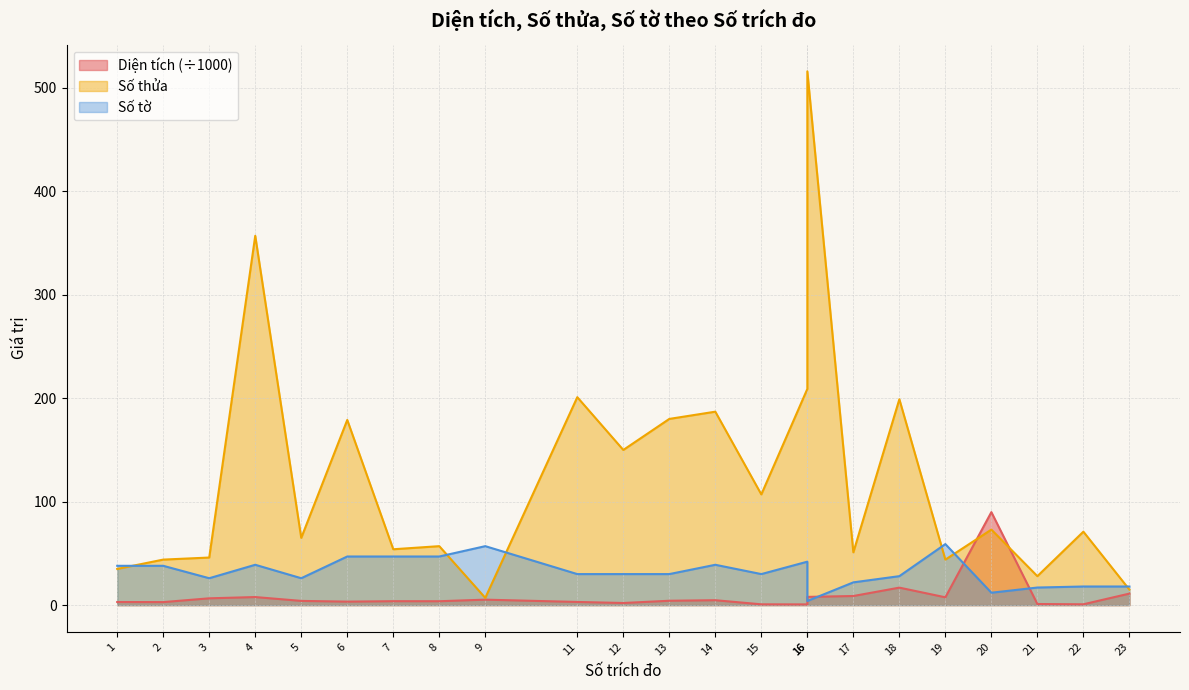

Rank the series at 9 from lowest to highest value.

Diện tích (scaled), Số thửa, Số tờ